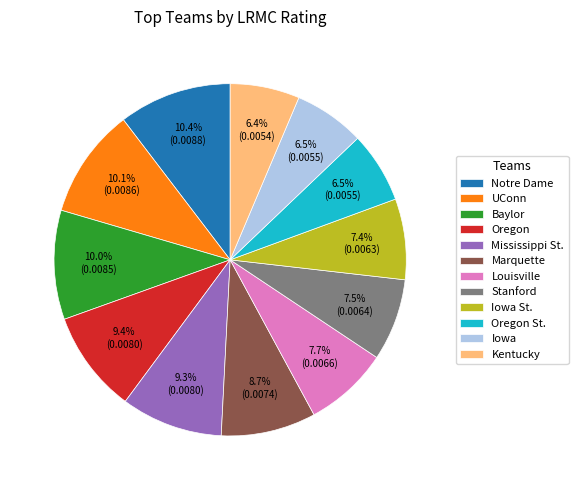

To the nearest percent, what percentage of the pie is Baylor?

10%